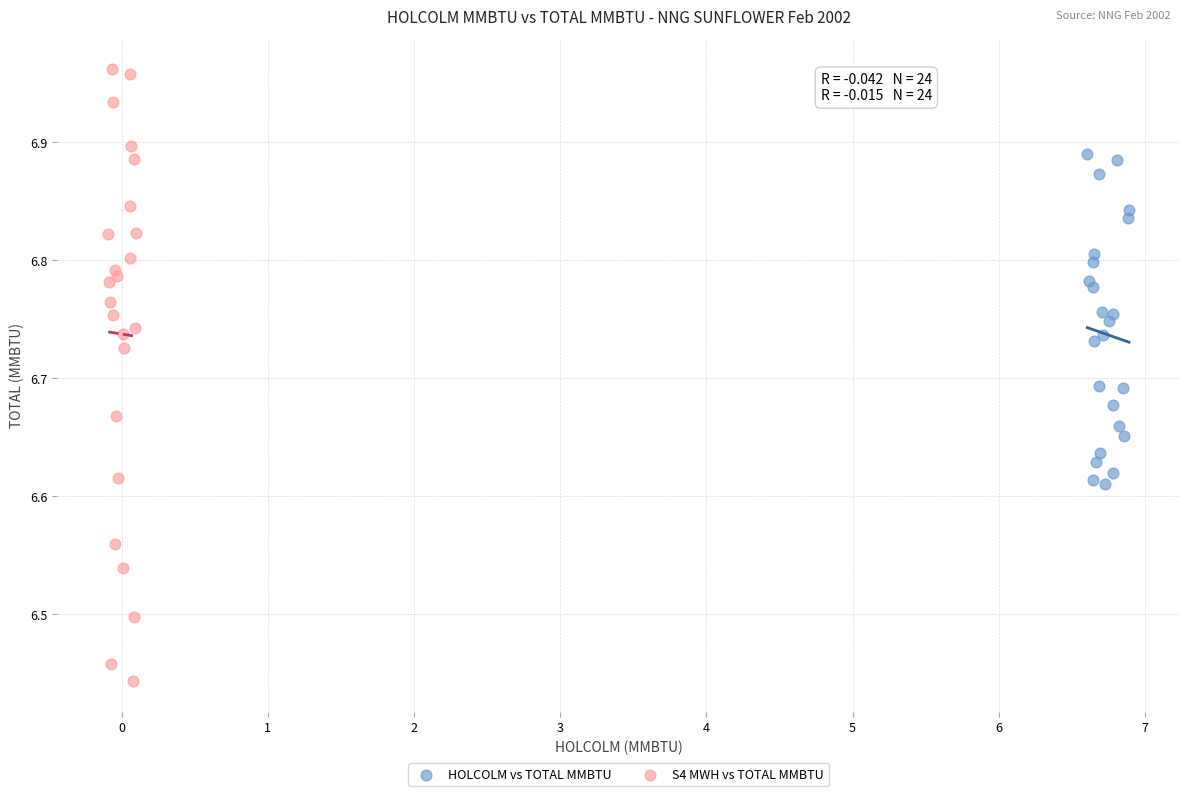

Which series contains the lowest Y value?

S4 MWH vs TOTAL MMBTU